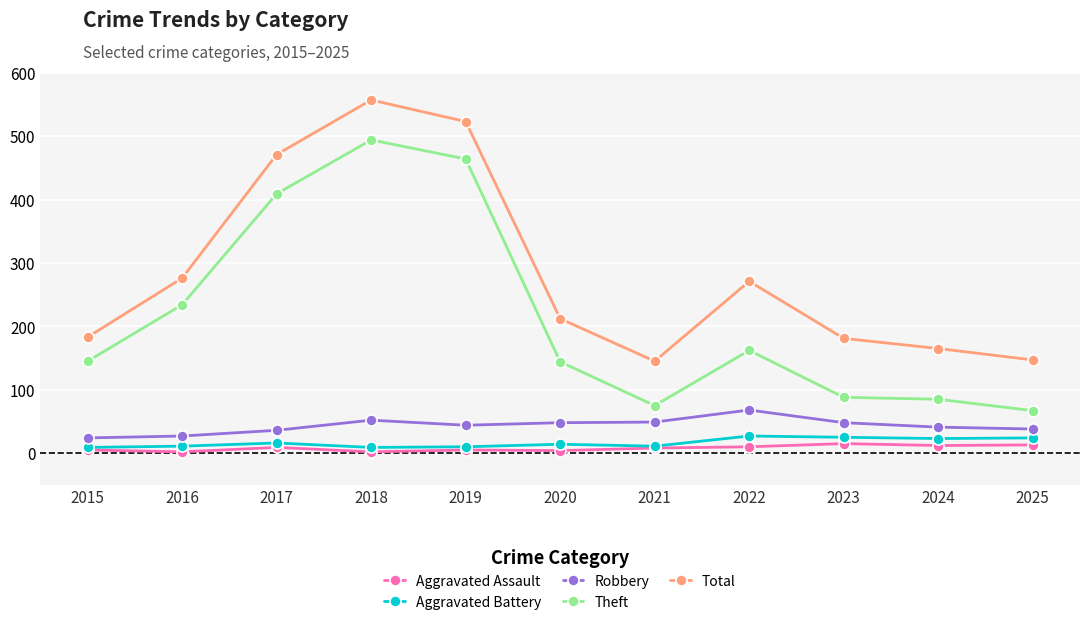

What is the difference between the second highest and second lowest values in the Theft series?

389